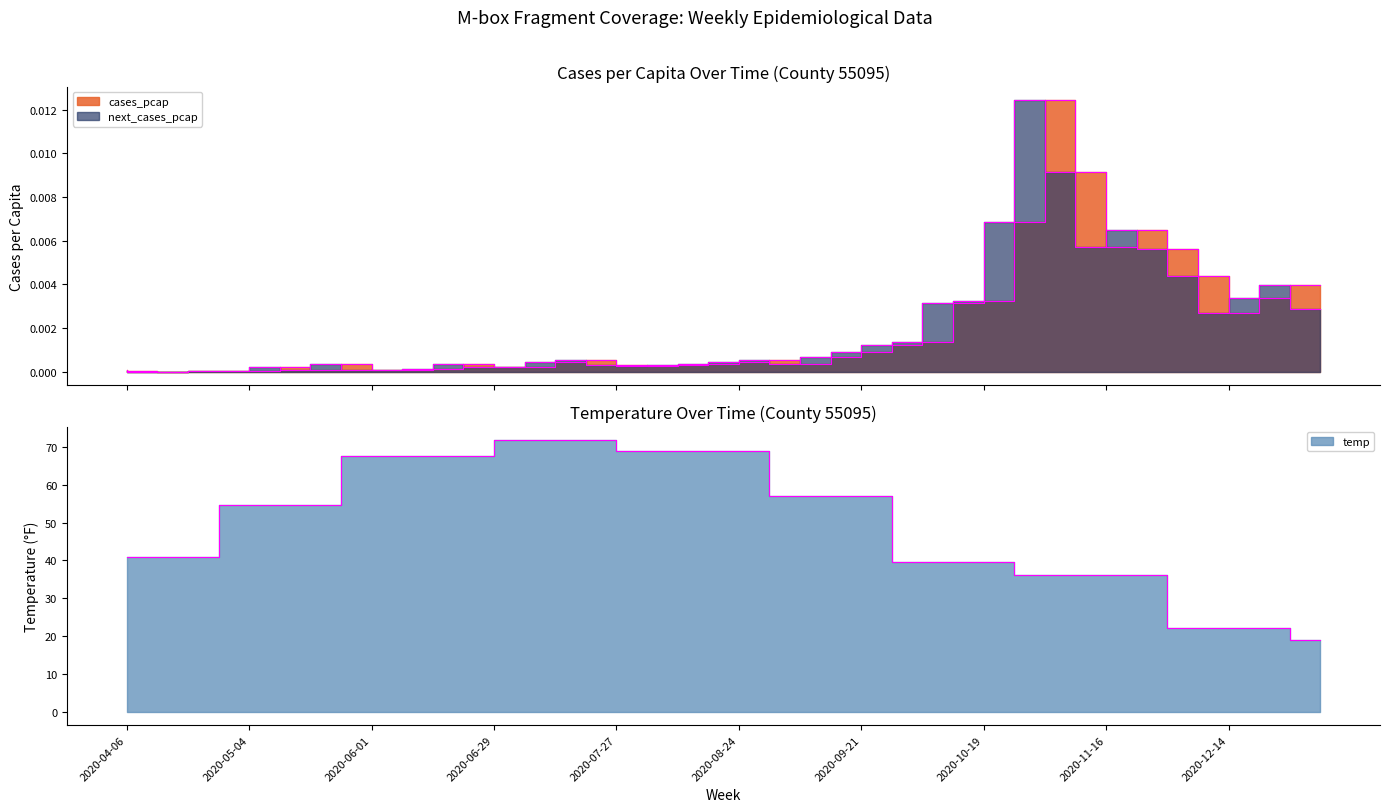

Reading right to left, extract all data points from this chart.

cases_pcap: 2021-01-04=0.0	2020-12-28=0.0	2020-12-21=0.0	2020-12-14=0.0	2020-12-07=0.0	2020-11-30=0.0	2020-11-23=0.0	2020-11-16=0.0	2020-11-09=0.0	2020-11-02=0.0	2020-10-26=0.0	2020-10-19=0.0	2020-10-12=0.0	2020-10-05=0.0	2020-09-28=0.0	2020-09-21=0.0	2020-09-14=0.0	2020-09-07=0.0	2020-08-31=0.0	2020-08-24=0.0	2020-08-17=0.0	2020-08-10=0.0	2020-08-03=0.0	2020-07-27=0.0	2020-07-20=0.0	2020-07-13=0.0	2020-07-06=0.0	2020-06-29=0.0	2020-06-22=0.0	2020-06-15=0.0	2020-06-08=0.0	2020-06-01=0.0	2020-05-25=0.0	2020-05-18=0.0	2020-05-11=0.0	2020-05-04=0.0	2020-04-27=0.0	2020-04-20=0.0	2020-04-13=0.0	2020-04-06=0.0
next_cases_pcap: 2021-01-04=0.0	2020-12-28=0.0	2020-12-21=0.0	2020-12-14=0.0	2020-12-07=0.0	2020-11-30=0.0	2020-11-23=0.0	2020-11-16=0.0	2020-11-09=0.0	2020-11-02=0.0	2020-10-26=0.0	2020-10-19=0.0	2020-10-12=0.0	2020-10-05=0.0	2020-09-28=0.0	2020-09-21=0.0	2020-09-14=0.0	2020-09-07=0.0	2020-08-31=0.0	2020-08-24=0.0	2020-08-17=0.0	2020-08-10=0.0	2020-08-03=0.0	2020-07-27=0.0	2020-07-20=0.0	2020-07-13=0.0	2020-07-06=0.0	2020-06-29=0.0	2020-06-22=0.0	2020-06-15=0.0	2020-06-08=0.0	2020-06-01=0.0	2020-05-25=0.0	2020-05-18=0.0	2020-05-11=0.0	2020-05-04=0.0	2020-04-27=0.0	2020-04-20=0.0	2020-04-13=0.0	2020-04-06=0.0
temp: 2021-01-04=18.9	2020-12-28=22.0	2020-12-21=22.0	2020-12-14=22.0	2020-12-07=22.0	2020-11-30=36.1	2020-11-23=36.1	2020-11-16=36.1	2020-11-09=36.1	2020-11-02=36.1	2020-10-26=39.6	2020-10-19=39.6	2020-10-12=39.6	2020-10-05=39.6	2020-09-28=57.0	2020-09-21=57.0	2020-09-14=57.0	2020-09-07=57.0	2020-08-31=68.8	2020-08-24=68.8	2020-08-17=68.8	2020-08-10=68.8	2020-08-03=68.8	2020-07-27=71.8	2020-07-20=71.8	2020-07-13=71.8	2020-07-06=71.8	2020-06-29=67.7	2020-06-22=67.7	2020-06-15=67.7	2020-06-08=67.7	2020-06-01=67.7	2020-05-25=54.6	2020-05-18=54.6	2020-05-11=54.6	2020-05-04=54.6	2020-04-27=40.9	2020-04-20=40.9	2020-04-13=40.9	2020-04-06=40.9